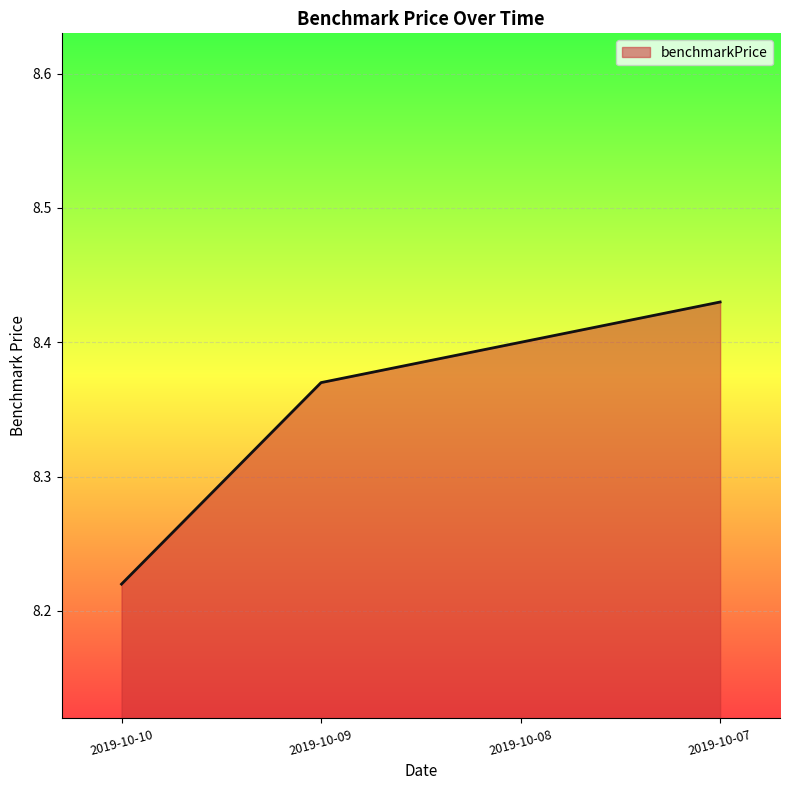

What is the sum of all values?

33.4